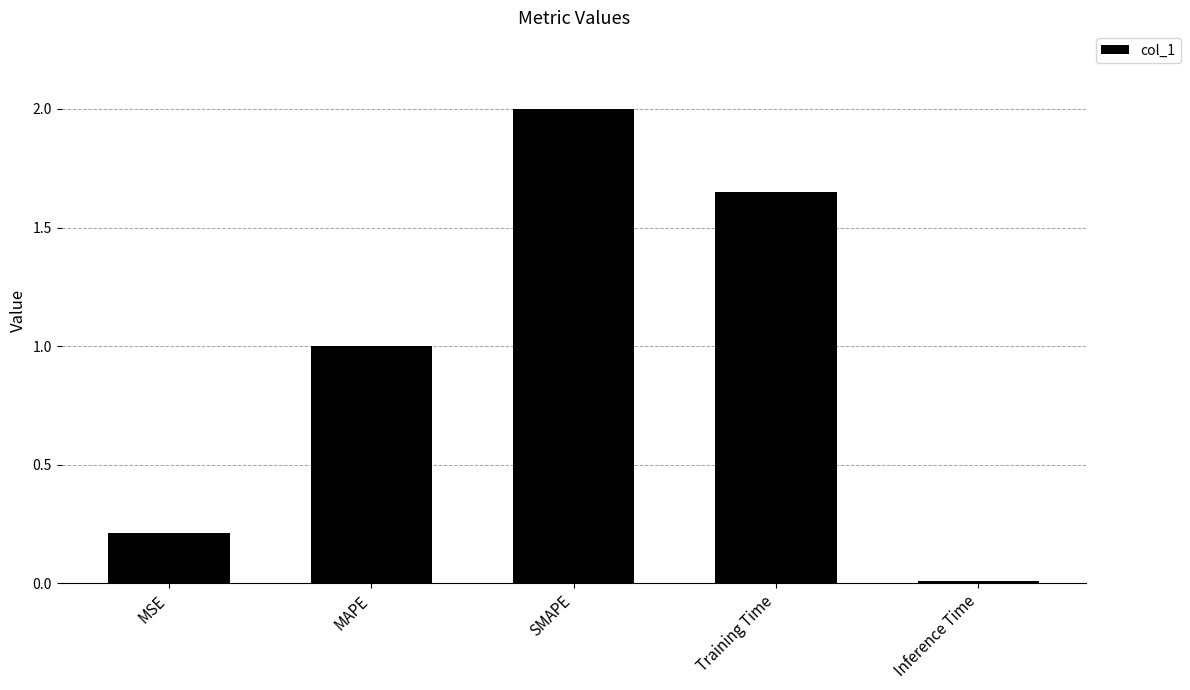

What is the sum of the values at Inference Time and MAPE?

1.0